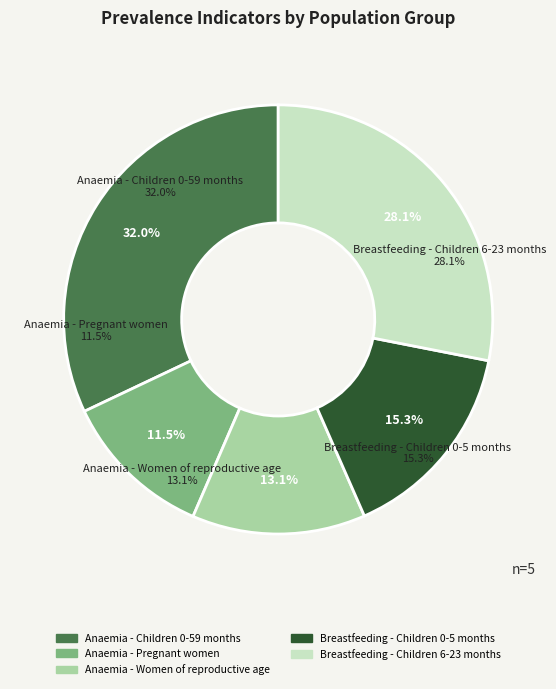

Which slice is the largest?

Anaemia - Children 0-59 months